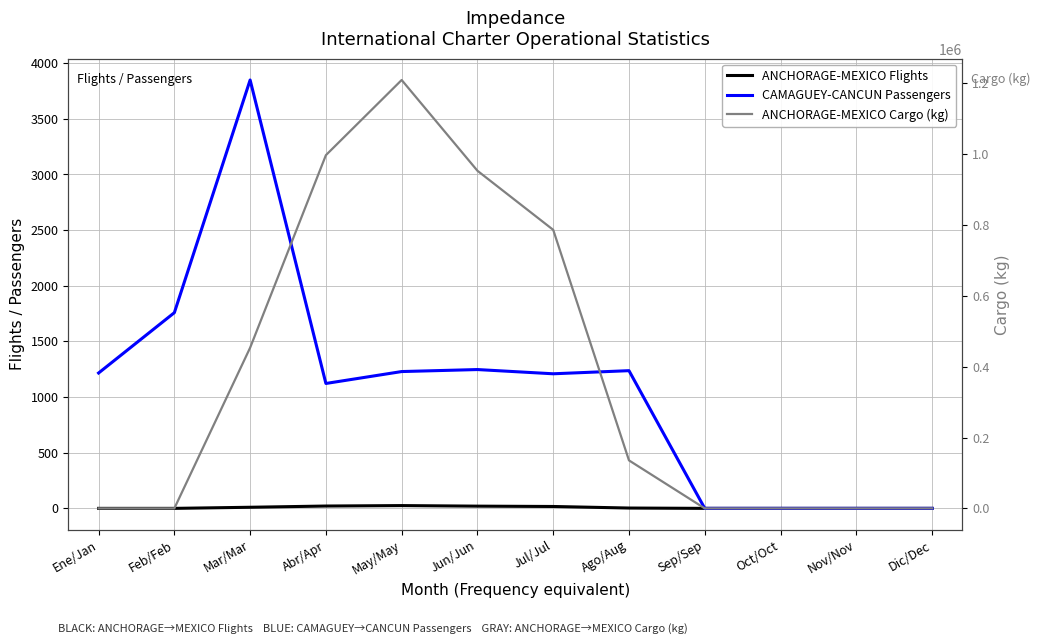

What position from the left is Sep/Sep?

9